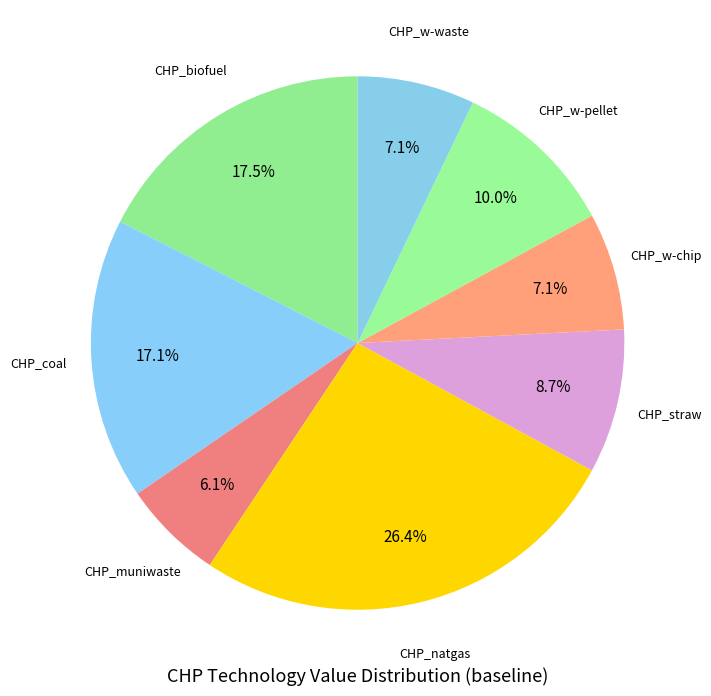

Which category has the smallest portion of the pie?

CHP_muniwaste